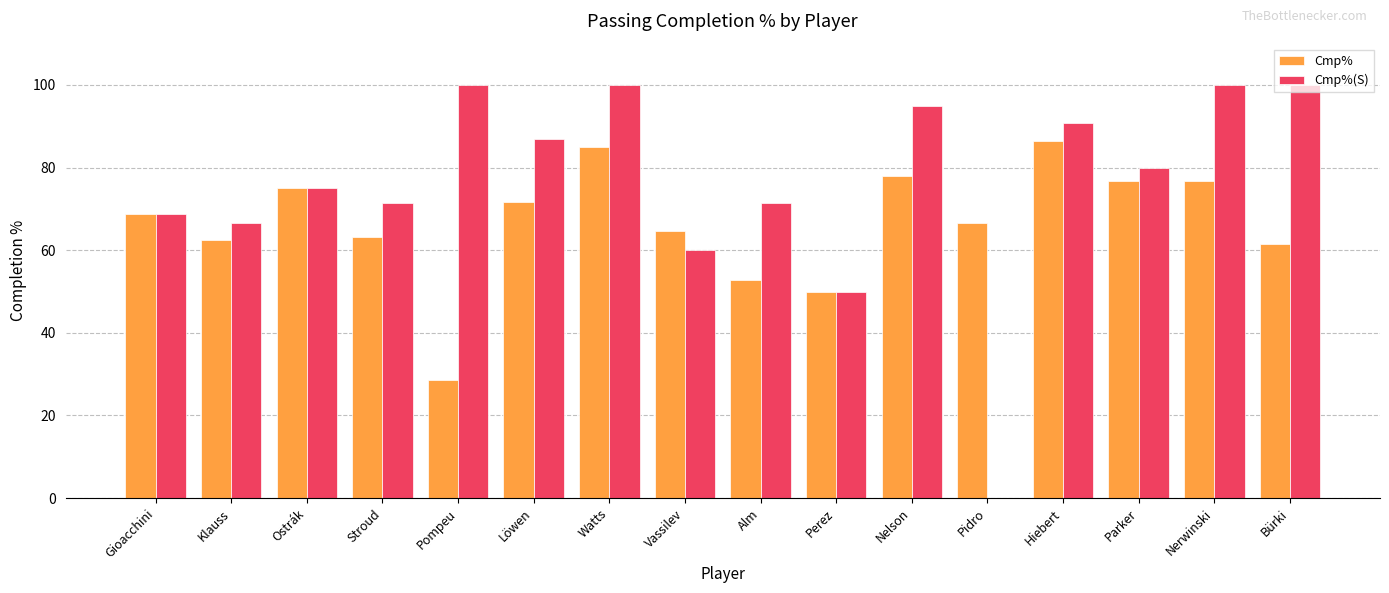

Between Stroud and Hiebert, which series saw the biggest shift?

Cmp%